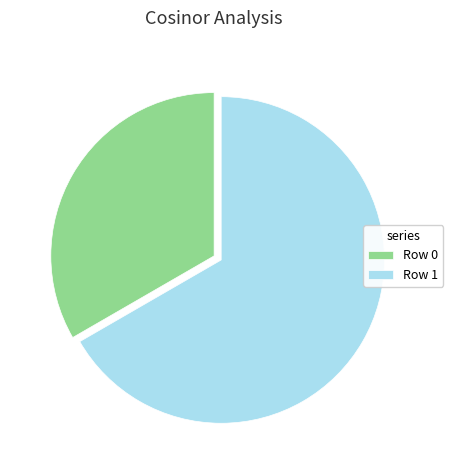

Is there a majority slice in this chart?

Yes